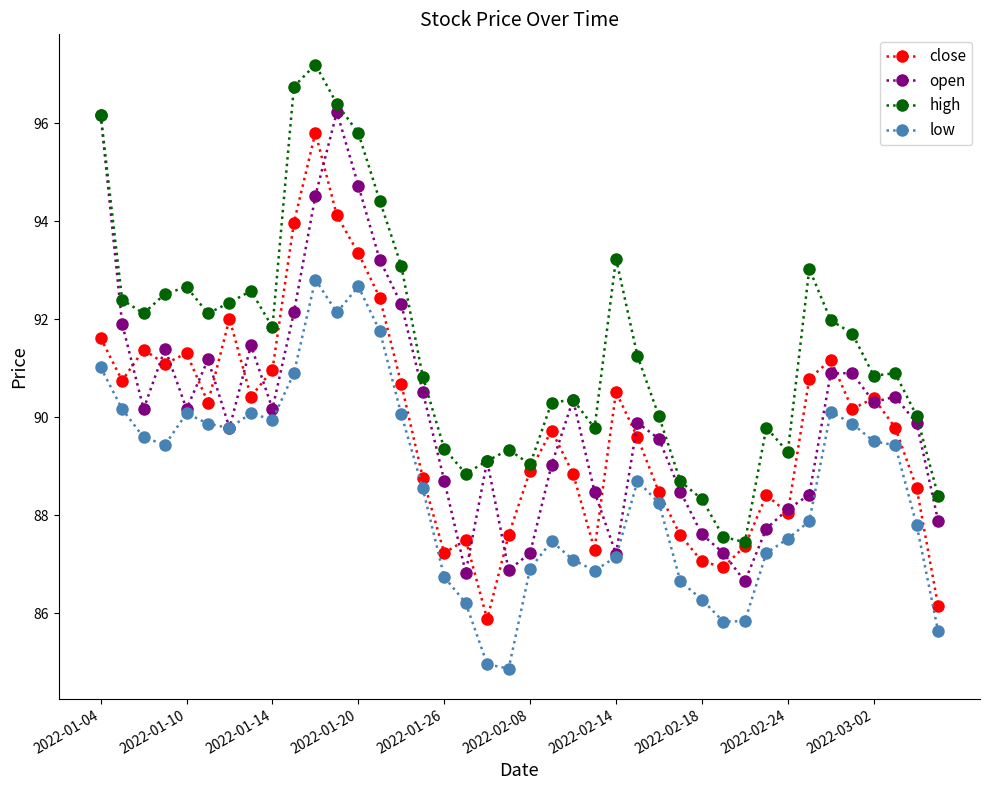

What is the smallest value displayed?

84.9